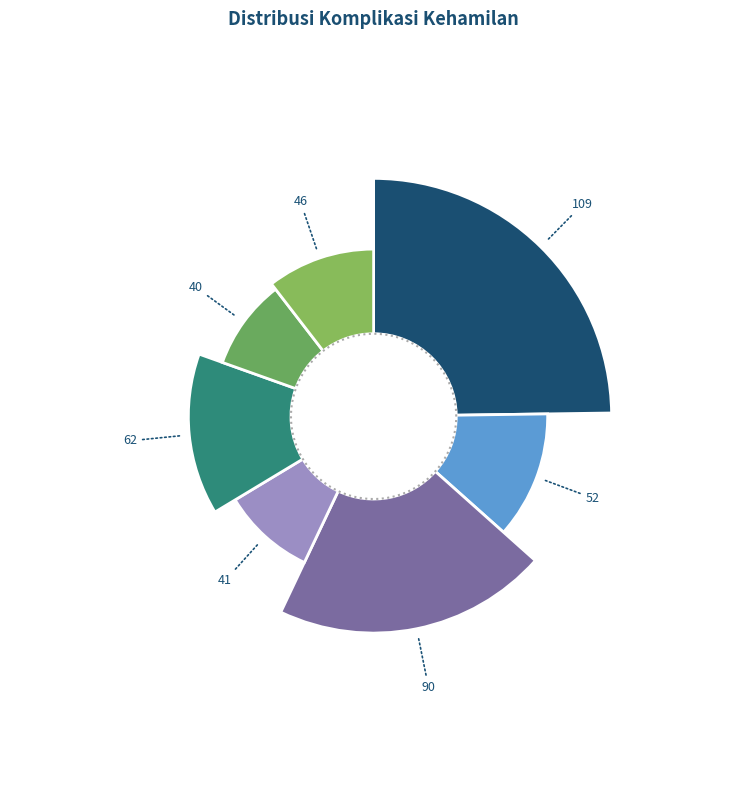

Combined, do Mola Hidatidosa and Kehamilan Ektopik account for over 50%?

No